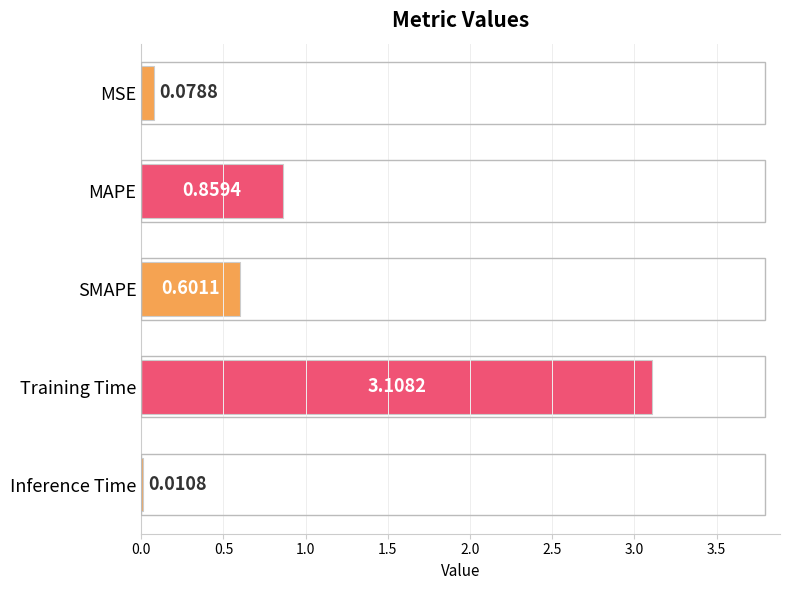

Count the number of categories in the chart.

5